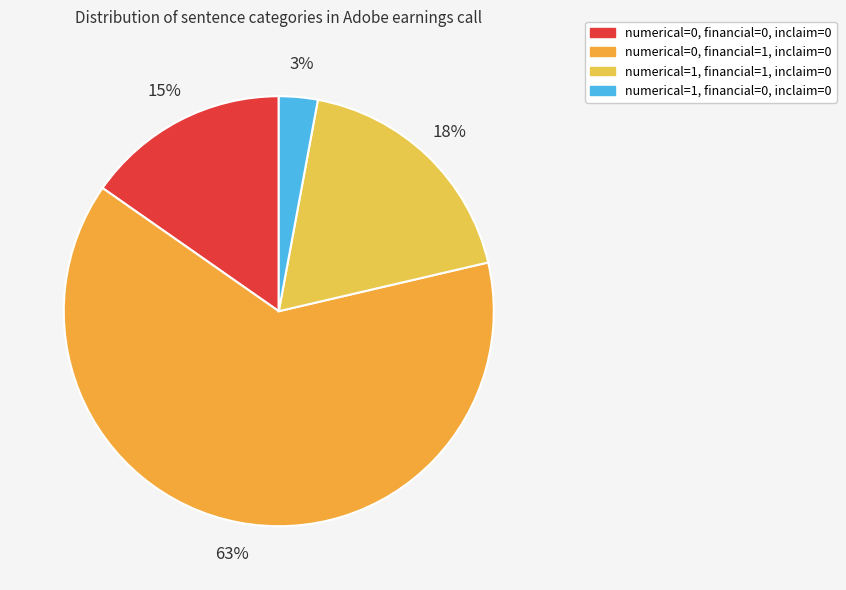

To the nearest percent, what portion does numerical=1, financial=1, inclaim=0 represent?

18%